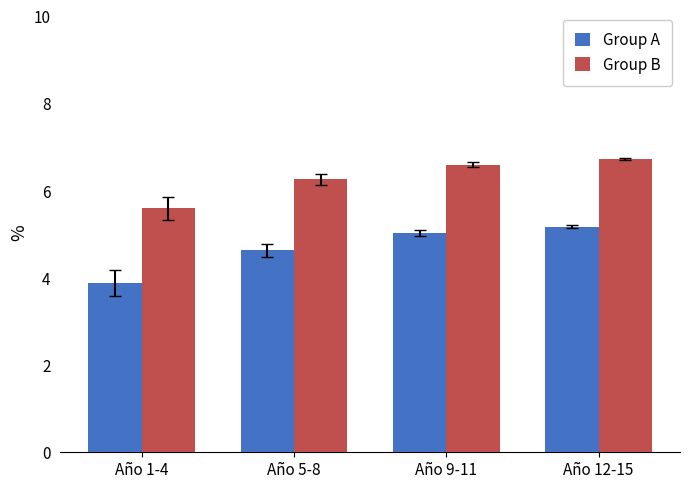

Reading left to right, transcribe all the data shown in this chart.

Group A: 3.9	4.6	5.0	5.2
Group B: 5.6	6.3	6.6	6.7